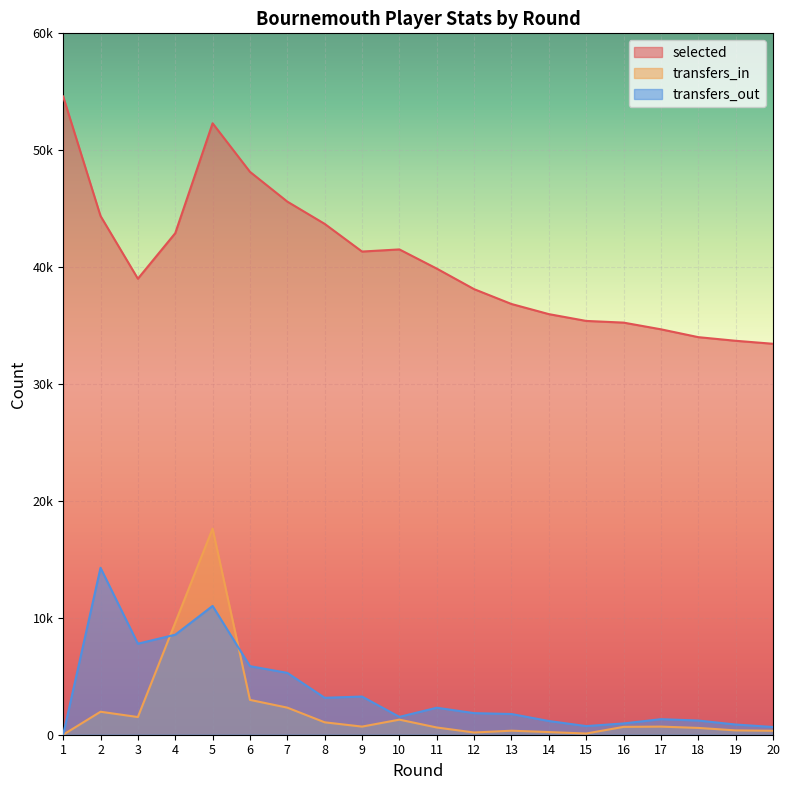

What is the difference between the selected values at 16 and 2?

9124